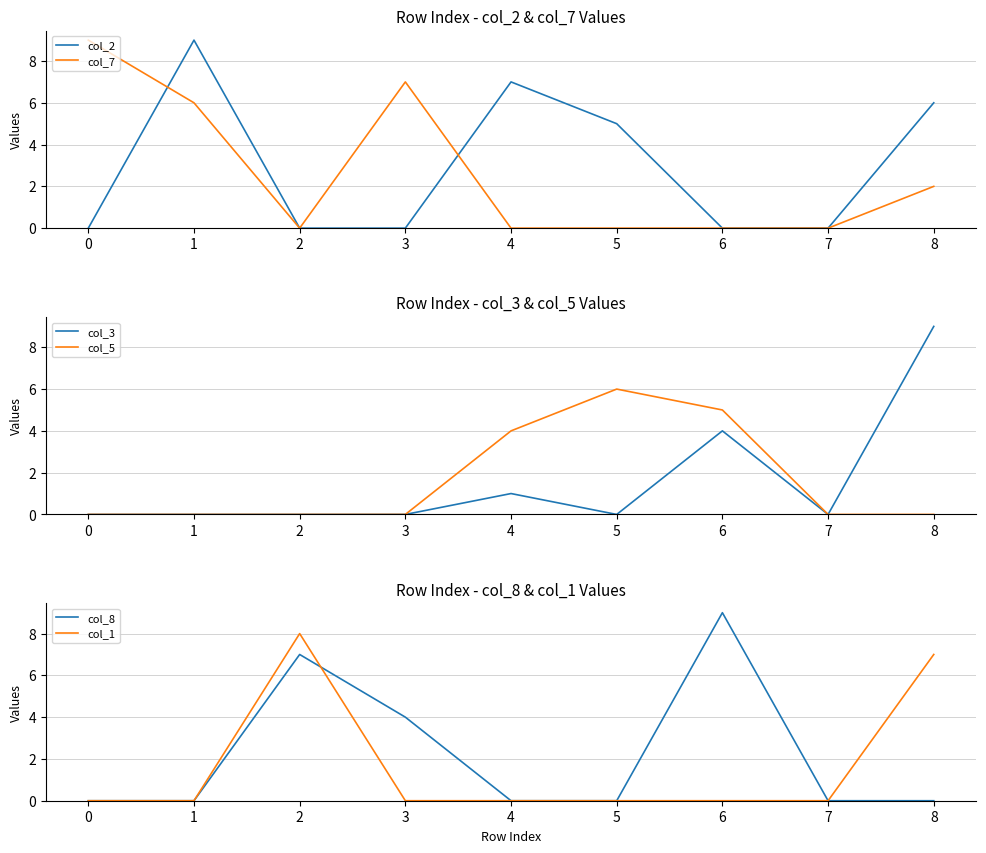

What is the difference between the col_8 values at 7 and 6?

9